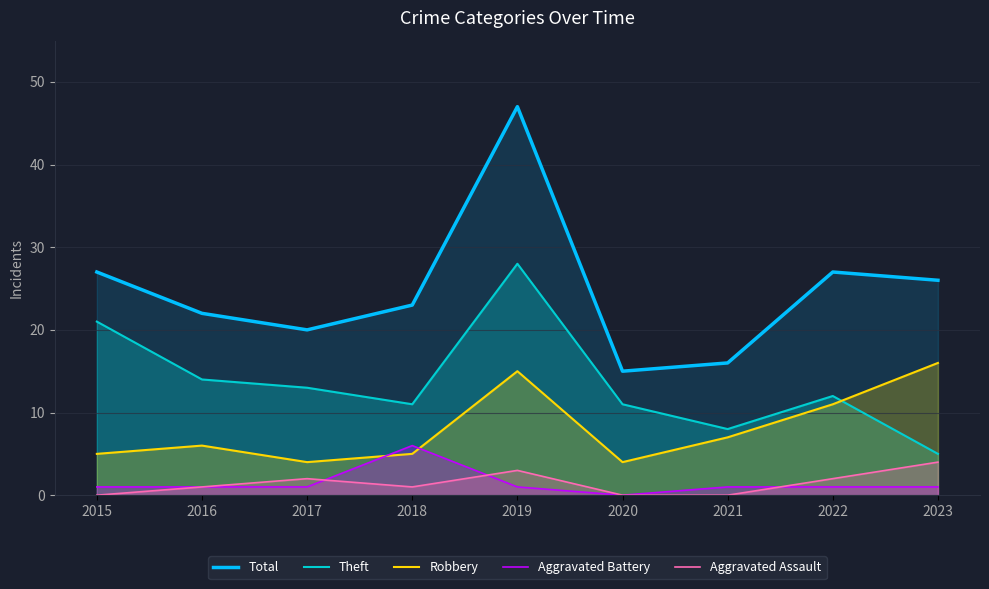

Reading left to right, list all the values displayed in this chart.

Total: 27	22	20	23	47	15	16	27	26
Theft: 21	14	13	11	28	11	8	12	5
Robbery: 5	6	4	5	15	4	7	11	16
Aggravated Battery: 1	1	1	6	1	0	1	1	1
Aggravated Assault: 0	1	2	1	3	0	0	2	4